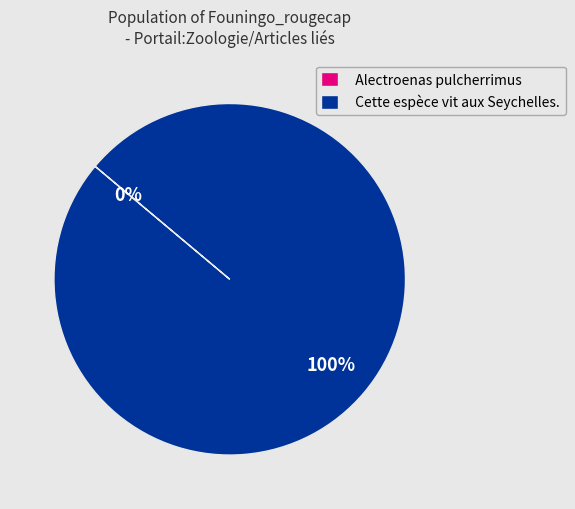

Which has a higher value, Alectroenas pulcherrimus or Cette espèce vit aux Seychelles.?

Cette espèce vit aux Seychelles.